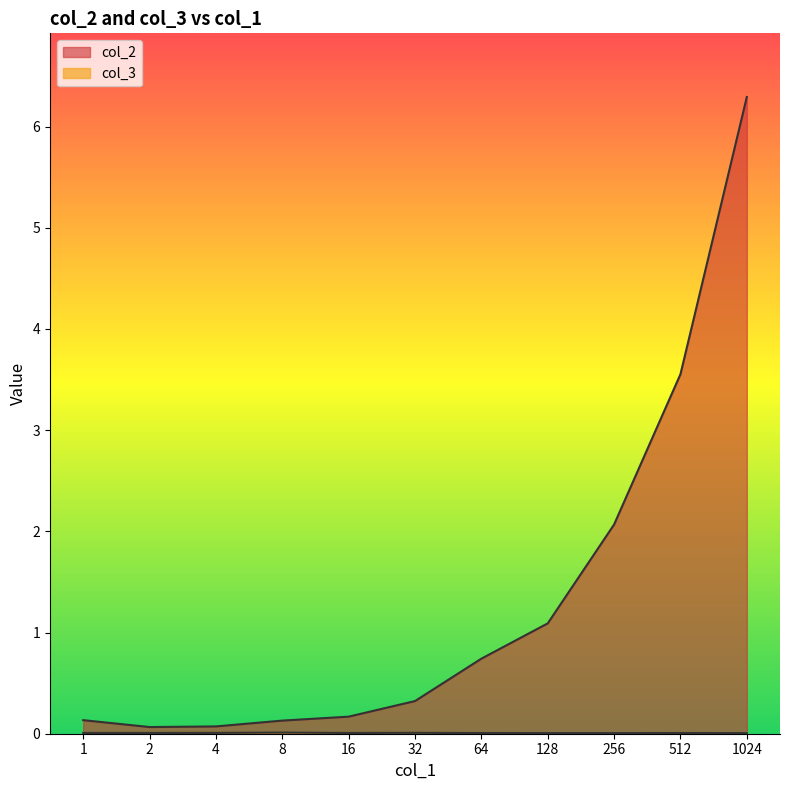

Where is the first local minimum for col_2?

2